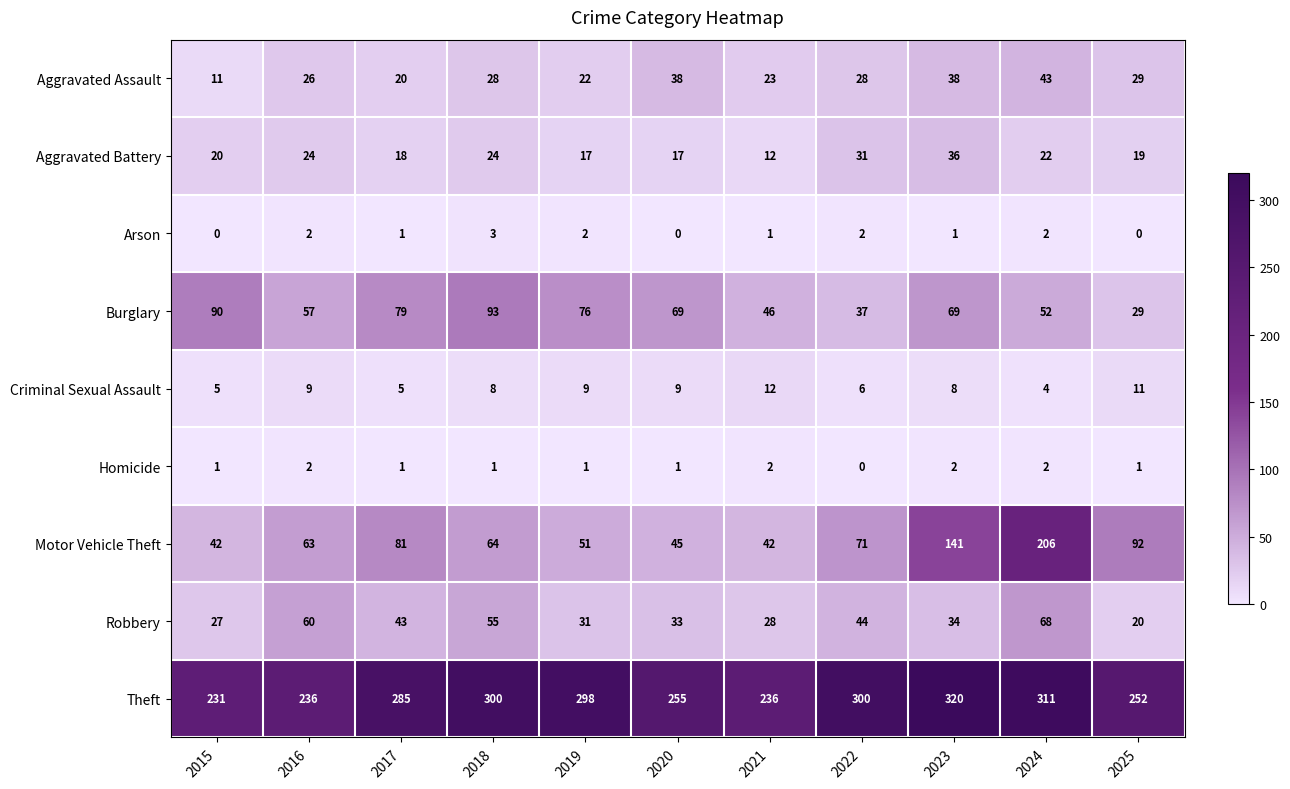

How many data points does each series have?

11